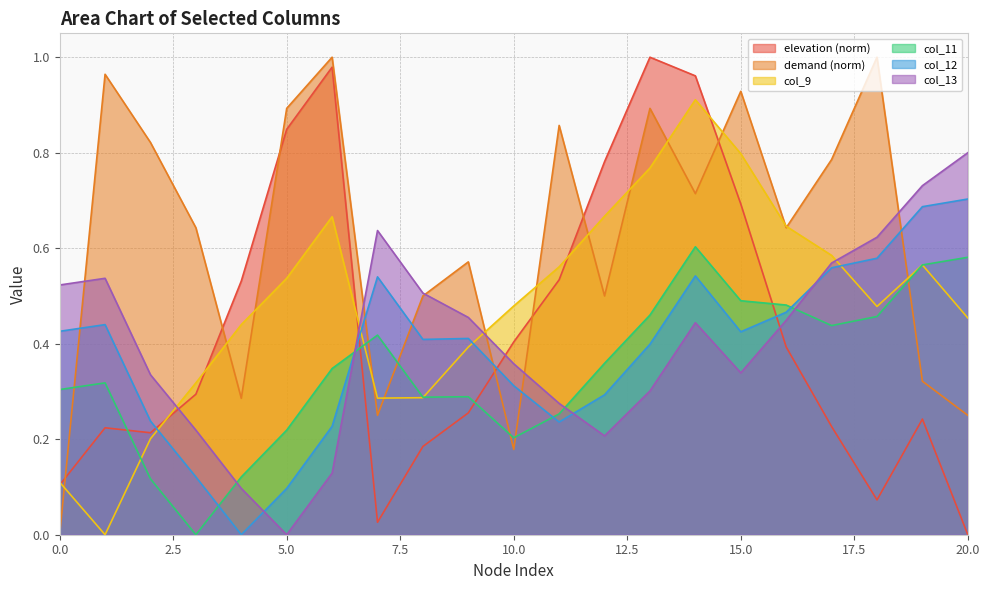

True or false: col_12 has a value of 0.3 at 12.

True